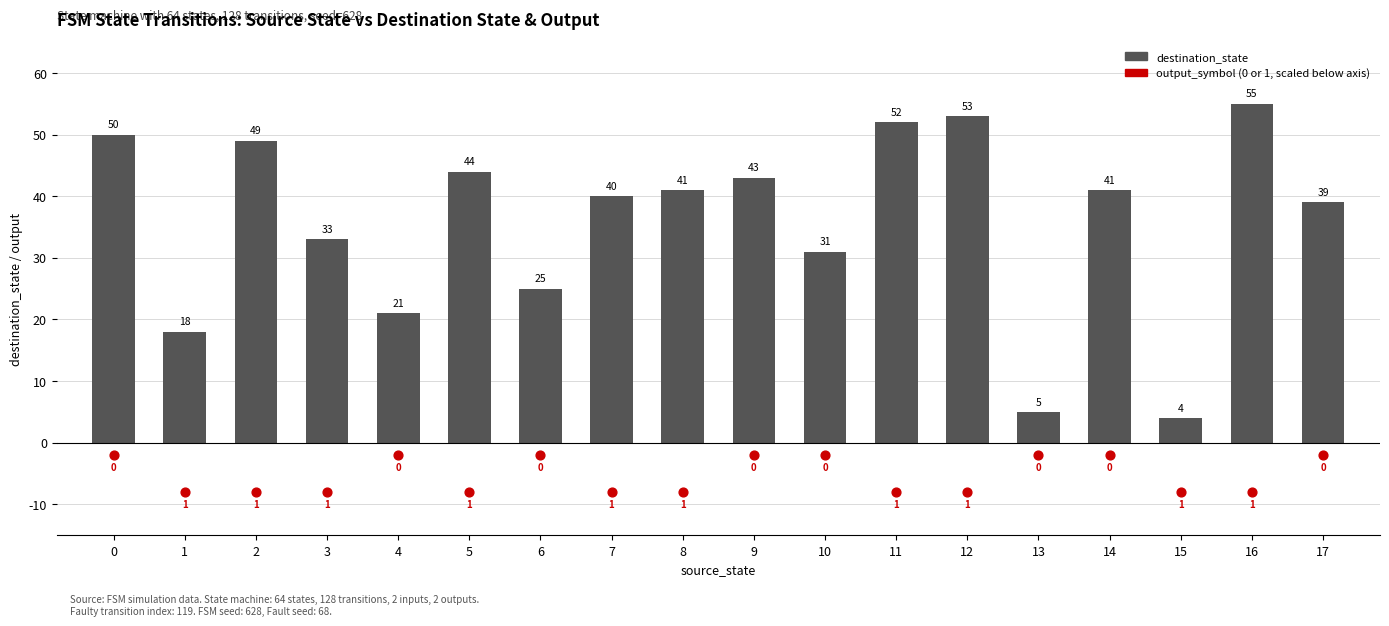

Which series has the largest total across all categories?

destination_state